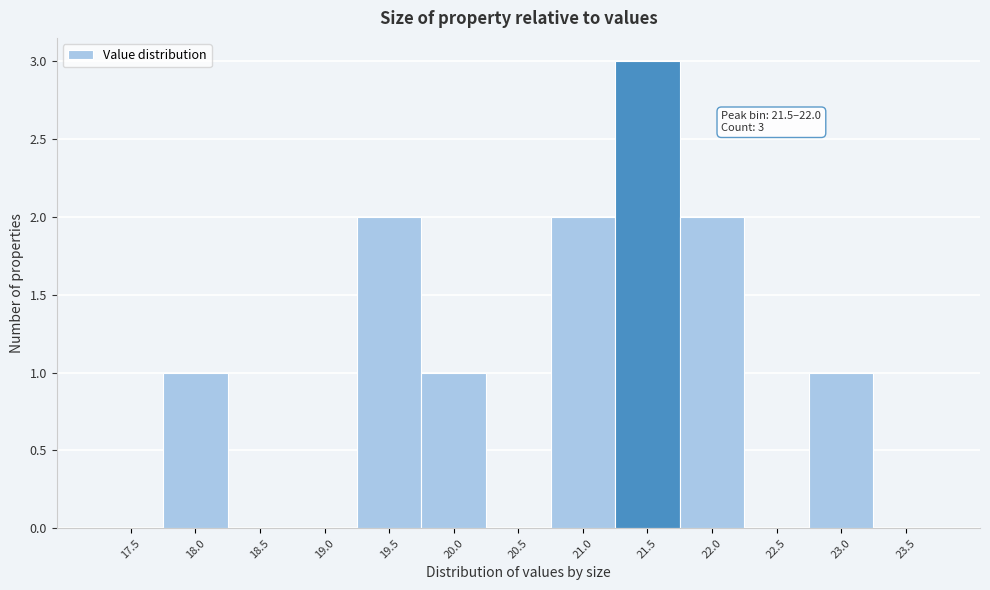

What is the sum of all values?

12